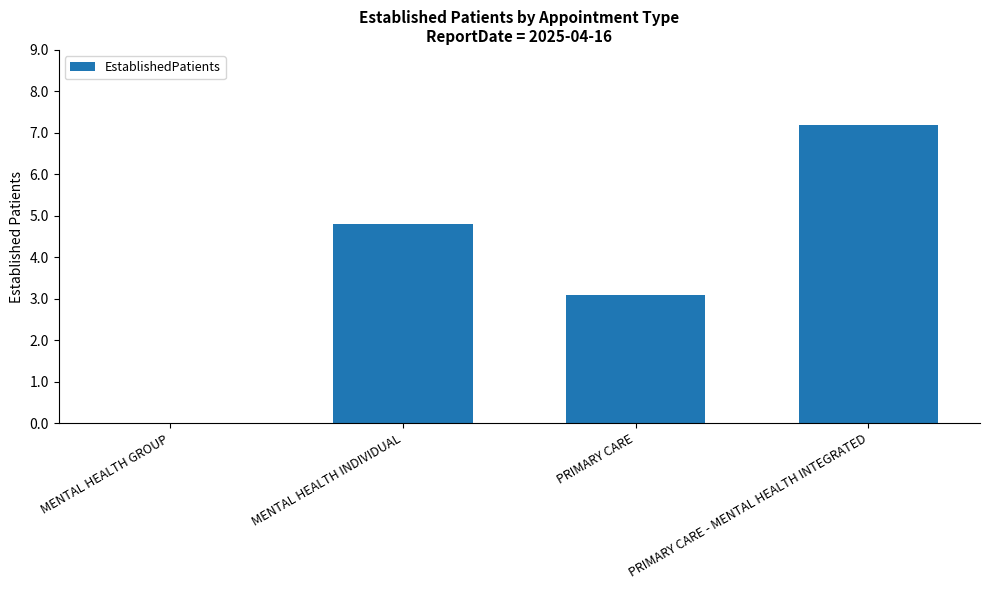

At which label is the value closest to 3?

PRIMARY CARE